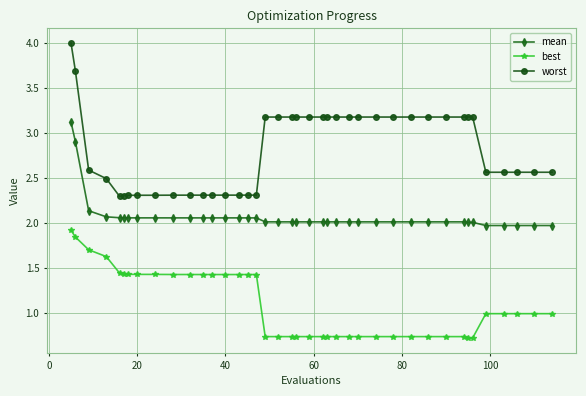

What is the value of the best point at the 38th from the left?

1.0